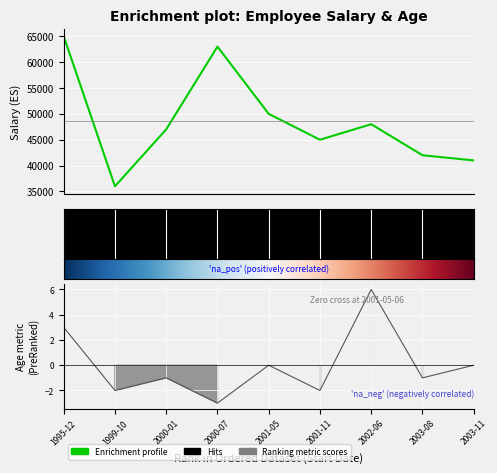

At 2001-11, list the series in order from largest to smallest.

Salary, Age